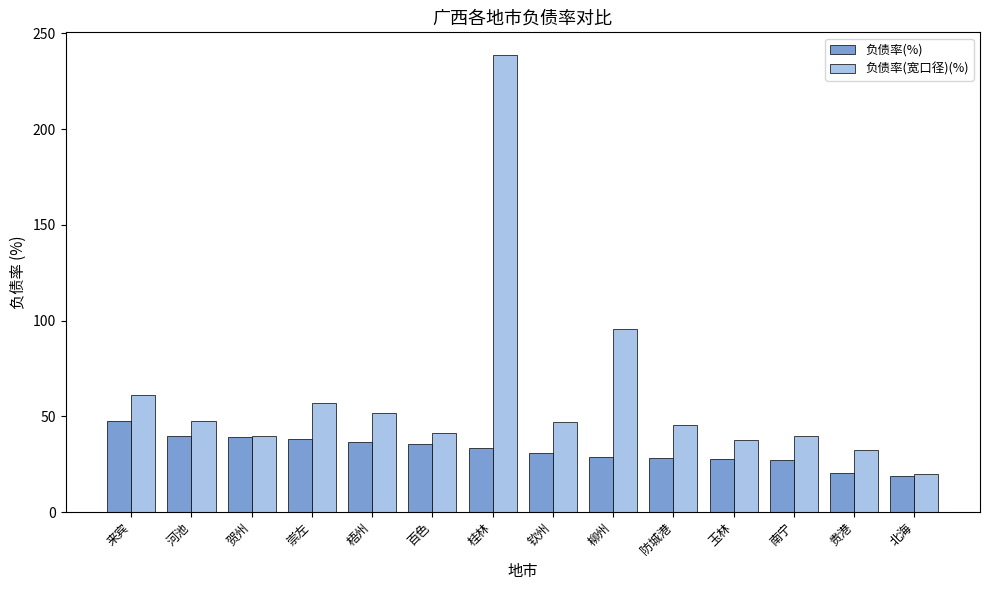

What is the difference between the 负债率(%) values at 钦州 and 来宾?

16.8